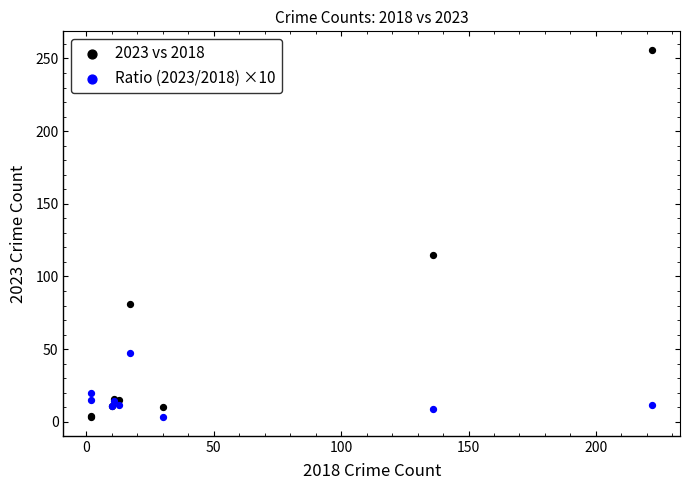

Across all series, what Y value is closest to 129?

115.0